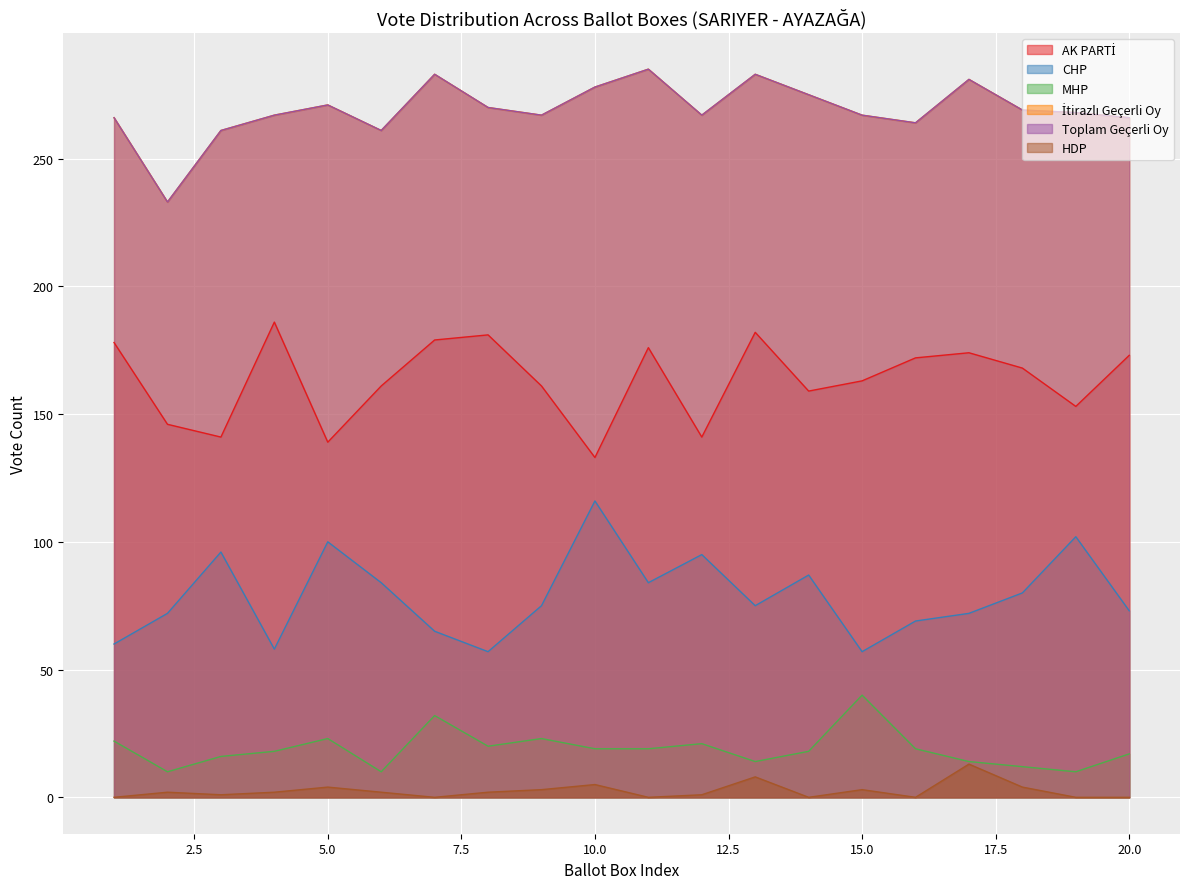

True or false: İtirazlı Geçerli Oy and HDP intersect in this chart.

False